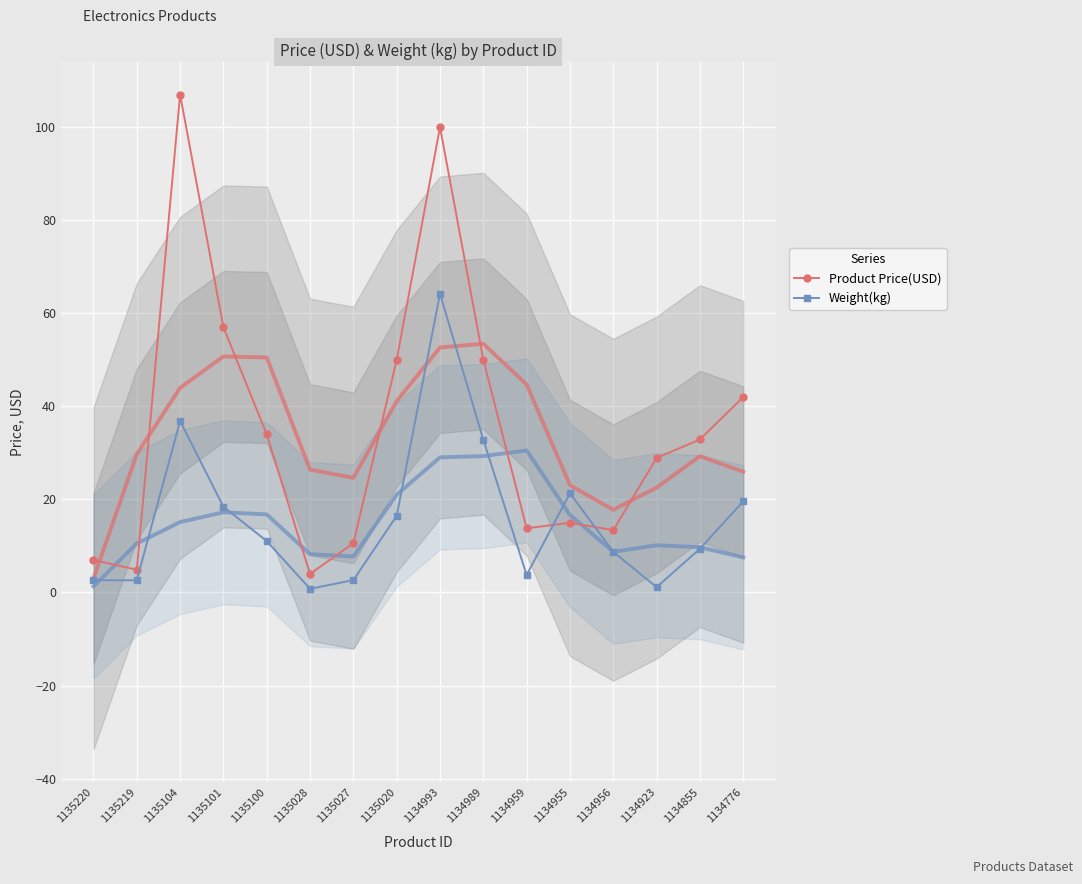

List the series in order of their peak value, lowest first.

Weight(kg), Product Price(USD)